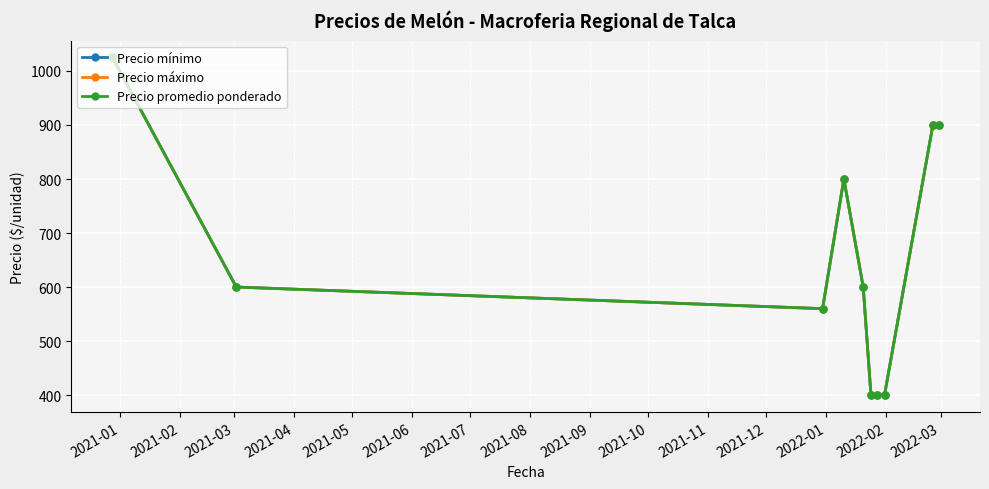

What is the value of the Precio mínimo point at the 3rd from the left?

560